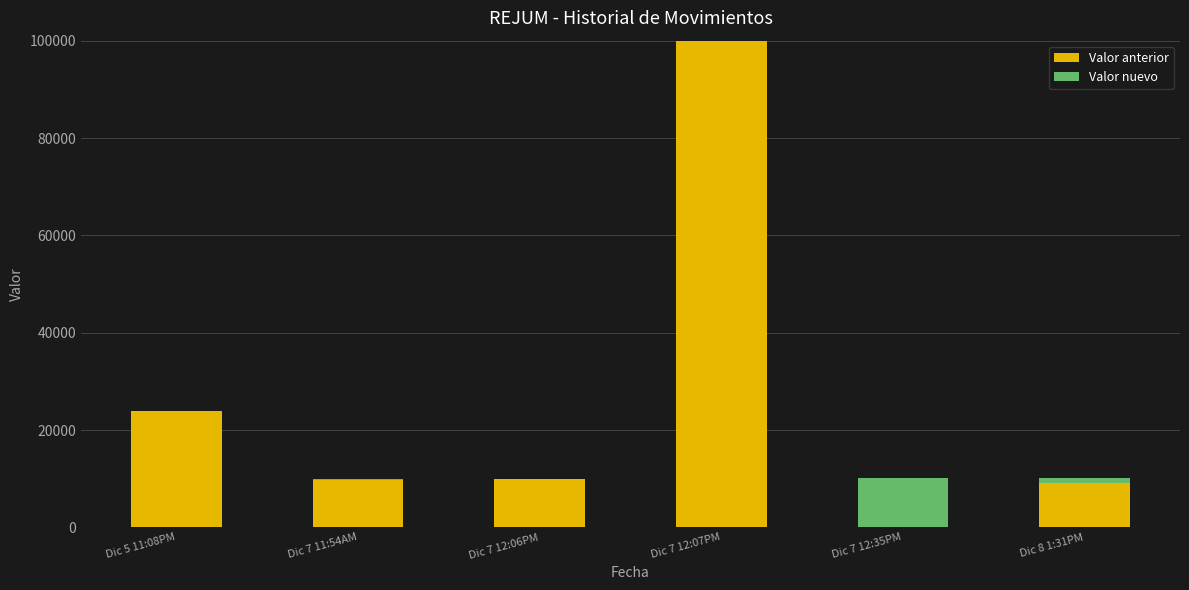

List the labels in order of value, largest first.

Dic 7 12:07PM, Dic 5 11:08PM, Dic 8 1:31PM, Dic 7 12:06PM, Dic 7 11:54AM, Dic 7 12:35PM